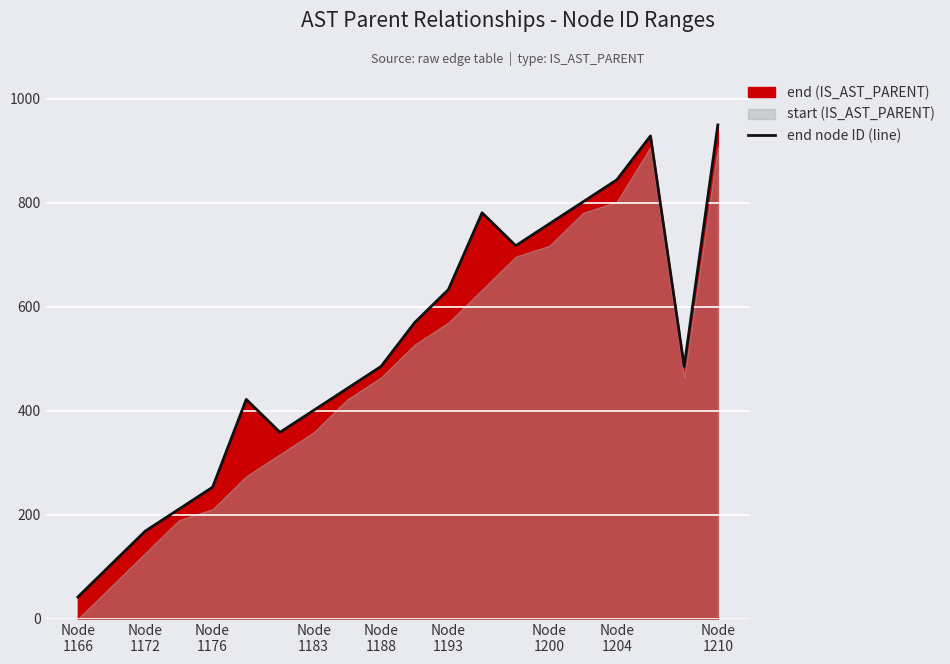

What is the maximum value for end node ID (line)?

950.0